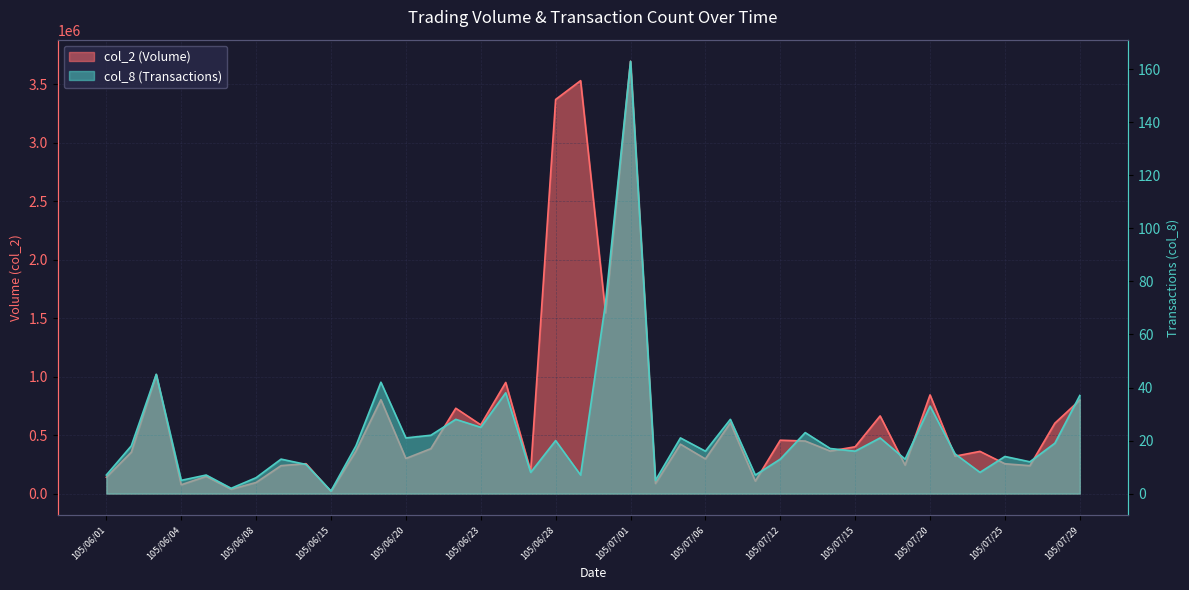

Reading right to left, transcribe all the data shown in this chart.

col_2: 800000	602076	238894	255150	361143	320129	844300	243900	664650	400570	364010	449650	456868	106917	605468	296780	422967	86700	3698250	1546650	3532600	3371500	192850	950900	588150	730200	384267	300554	803417	364891	18300	255800	239150	95133	37300	147400	75608	1017500	354000	139950
col_8: 37	19	12	14	8	15	33	13	21	16	17	23	13	7	28	16	21	5	163	72	7	20	8	38	25	28	22	21	42	18	1	11	13	6	2	7	5	45	18	7